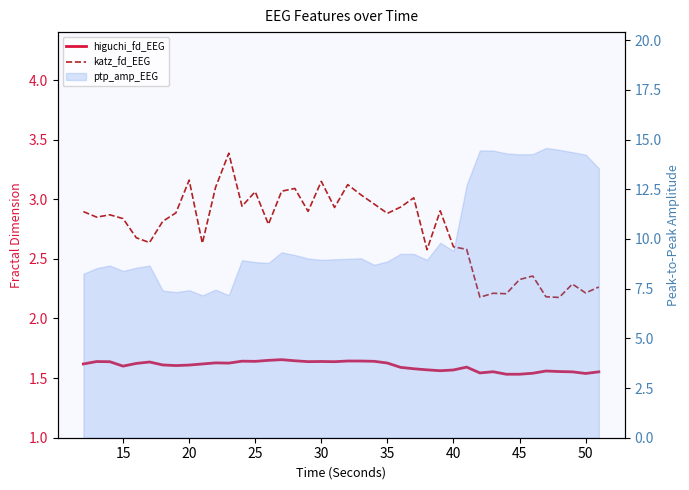

True or false: higuchi_fd_EEG and katz_fd_EEG intersect in this chart.

False